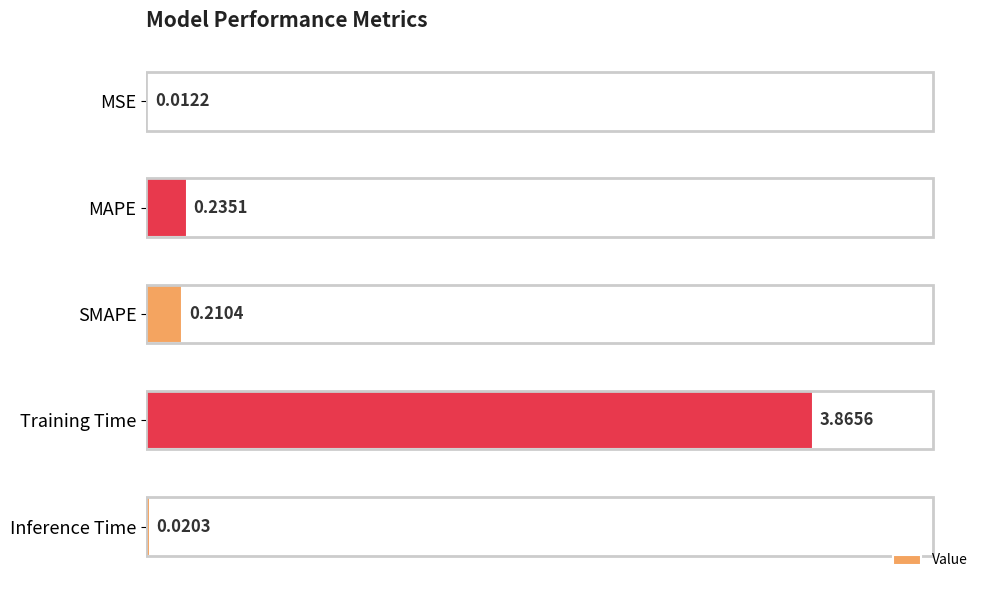

What is the change in value from MSE to MAPE?

+0.2